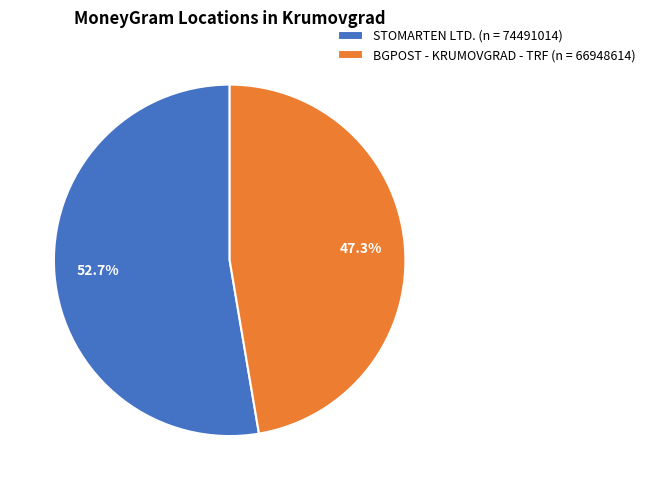

True or false: BGPOST - KRUMOVGRAD - TRF accounts for 47% of the total.

True